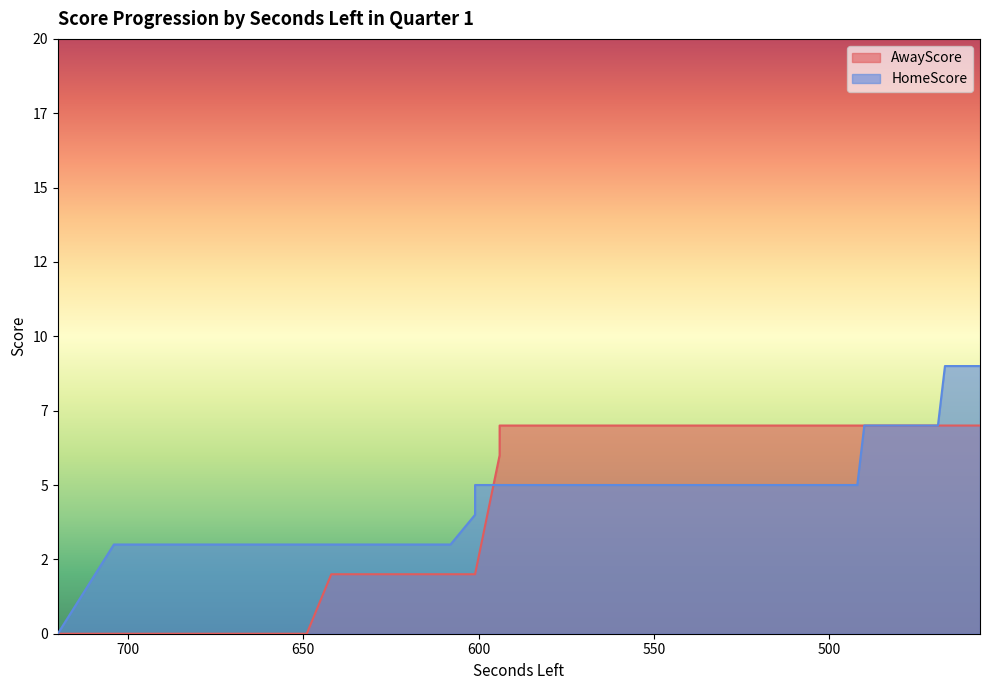

Between 675 and 594, which series saw the biggest shift?

AwayScore